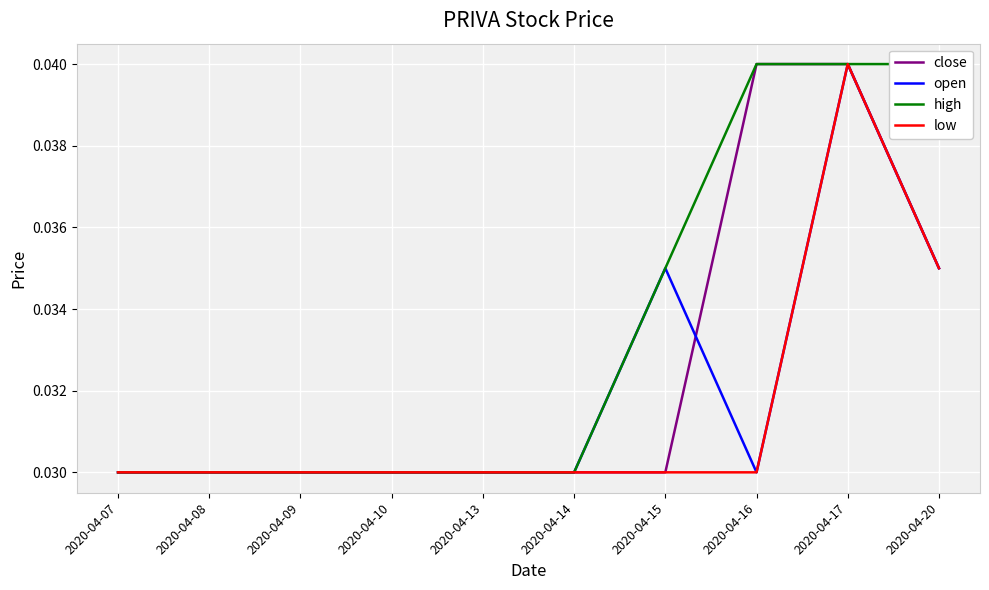

Rank the categories by high value from highest to lowest.

2020-04-16, 2020-04-17, 2020-04-20, 2020-04-15, 2020-04-07, 2020-04-08, 2020-04-09, 2020-04-10, 2020-04-13, 2020-04-14